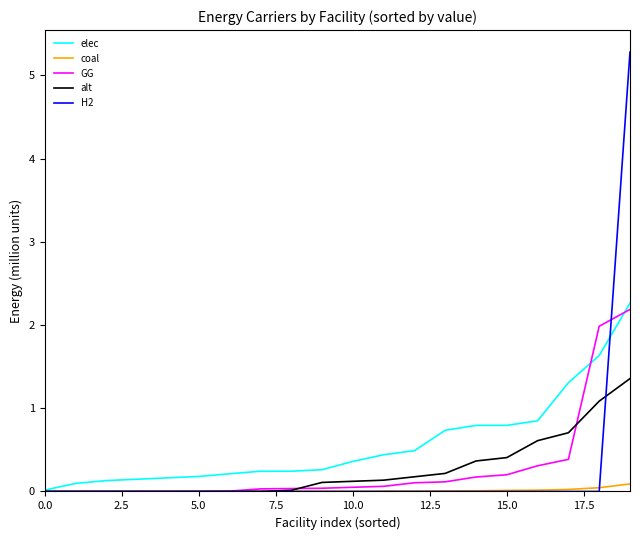

Which series has the largest total across all categories?

elec